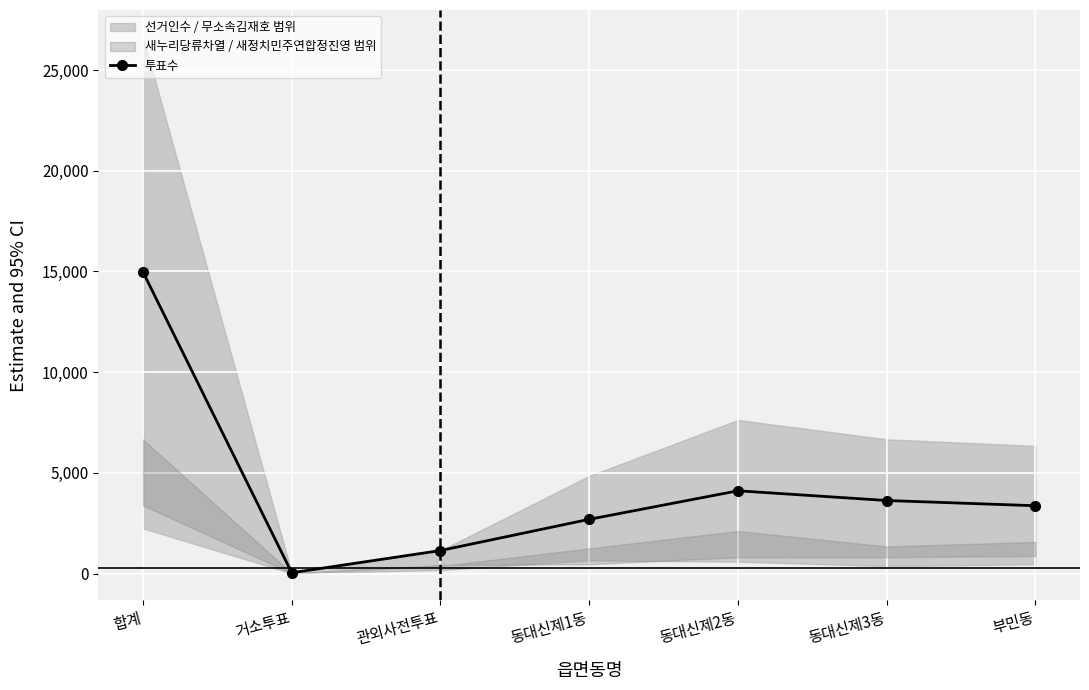

What is the label of the 2nd point from the right?

동대신제3동